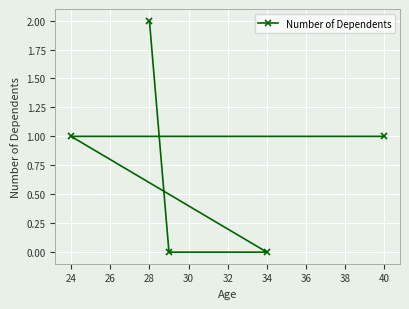

Count the values in the range 0 to 1.

4